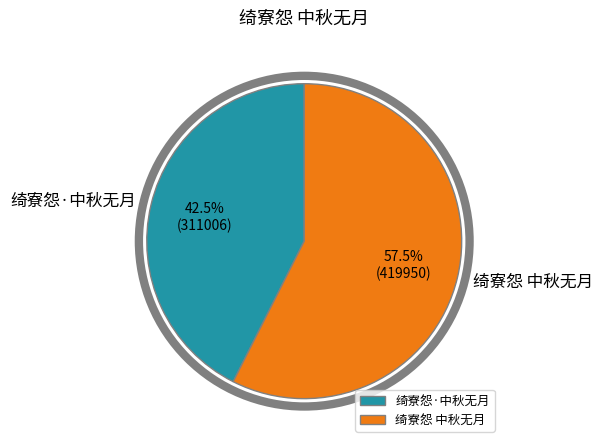

To the nearest percent, what is the combined percentage of 绮寮怨·中秋无月 and 绮寮怨 中秋无月?

100%